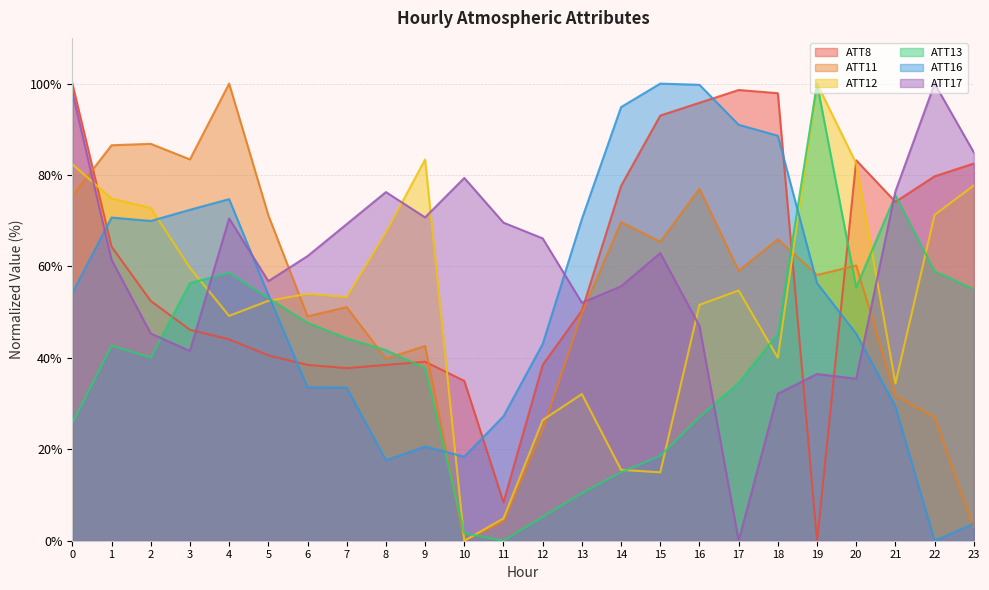

At which category does the chart reach its minimum across all series?

19